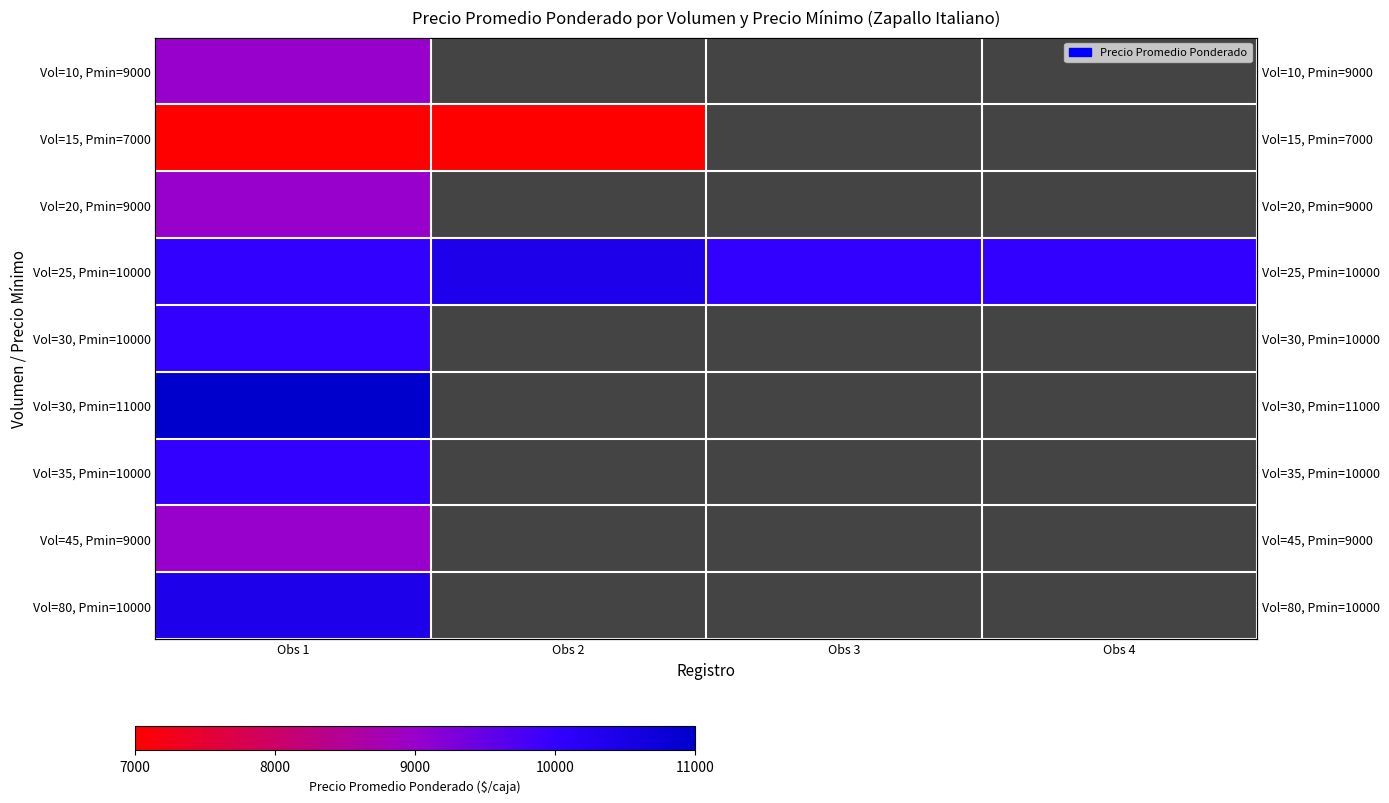

Between Obs 2 and Obs 3, which series saw the biggest shift?

Vol=25, Pmin=10000